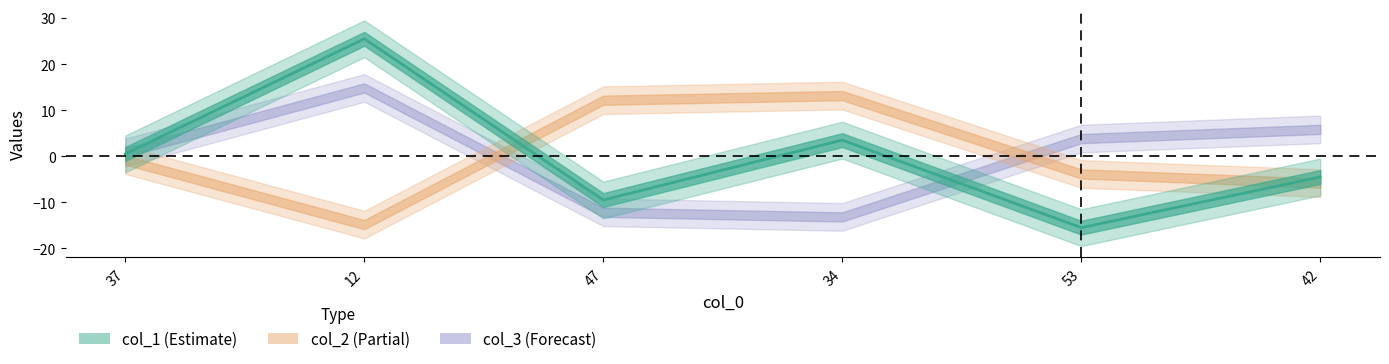

How many values are above zero?

3